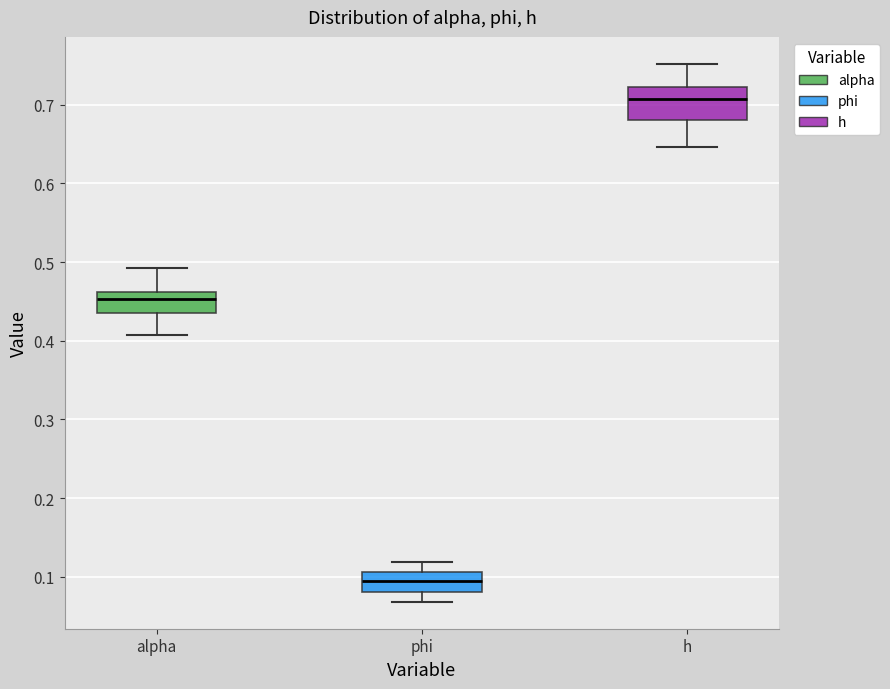

Reading left to right, read every box against the y-axis: the position of its median line, the range the box covers, and the ends of its whiskers. The values are not printed on the chart, so give them approximately, as read against the axis.

alpha: median 0.45, box 0.44 to 0.46, whiskers 0.41 to 0.49
phi: median 0.10, box 0.08 to 0.11, whiskers 0.07 to 0.12
h: median 0.71, box 0.68 to 0.72, whiskers 0.65 to 0.75